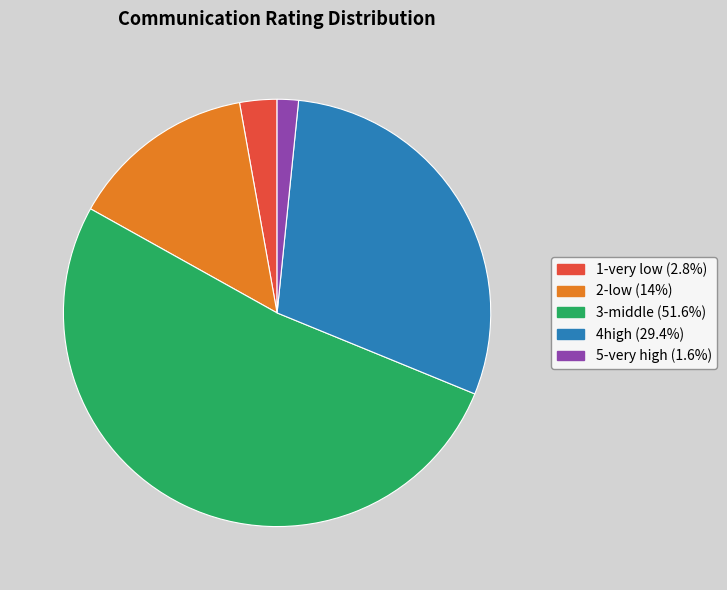

How many segments does this pie chart have?

5